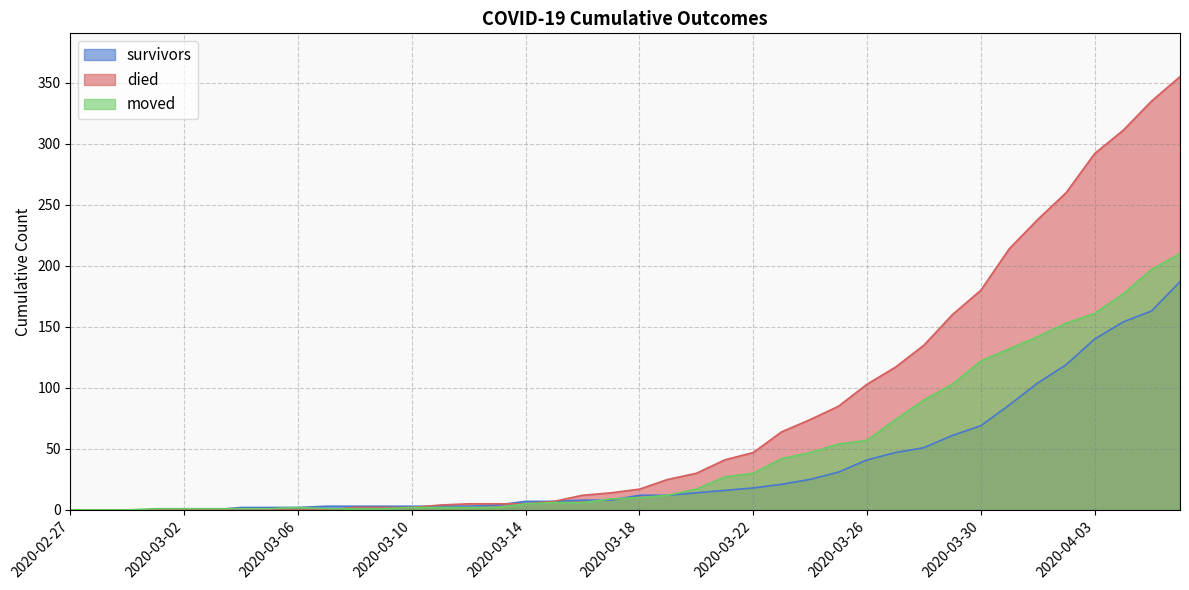

What value does the died series have at 2020-03-15, to the nearest 5?

5